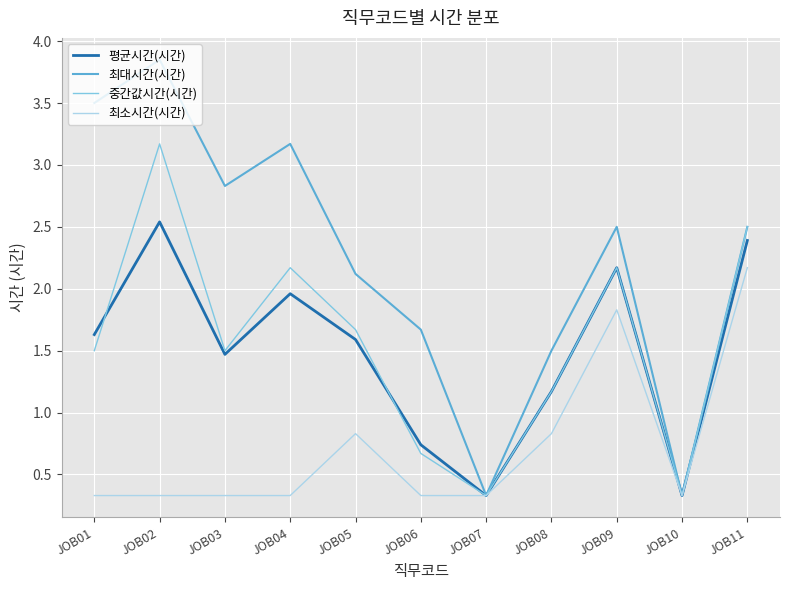

The 평균시간(시간) series shows 1.5 at JOB03. True or false?

True